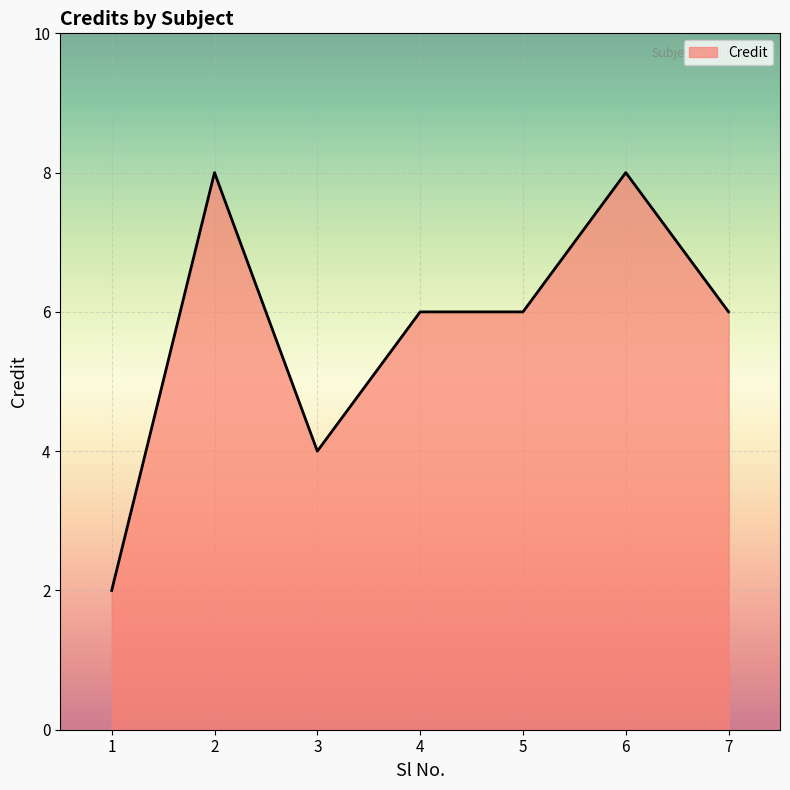

Count the number of categories in the chart.

7